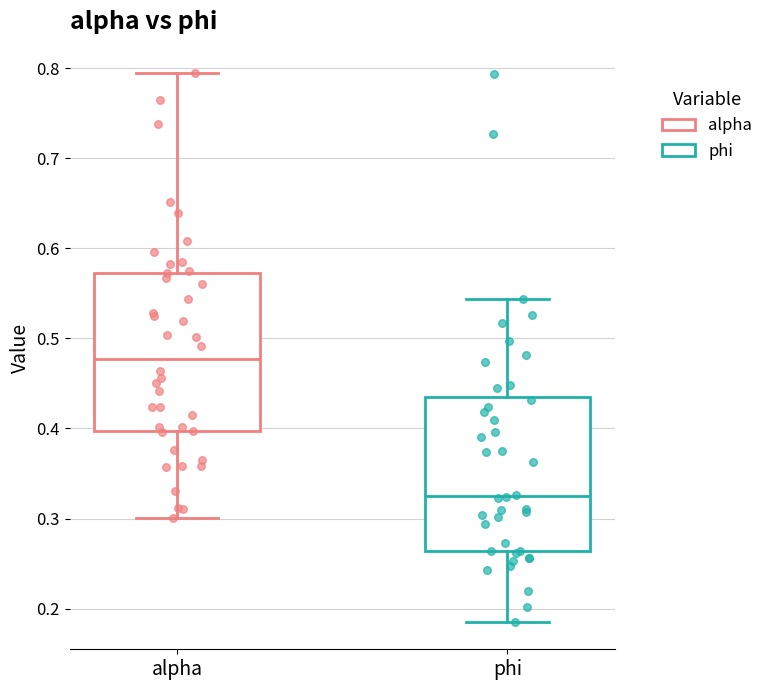

Which box has the highest median line?

alpha